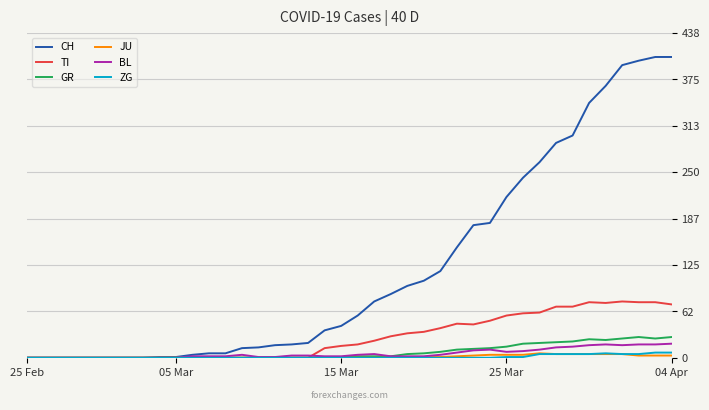

What are all the series names shown in the legend?

CH, TI, GR, JU, BL, ZG